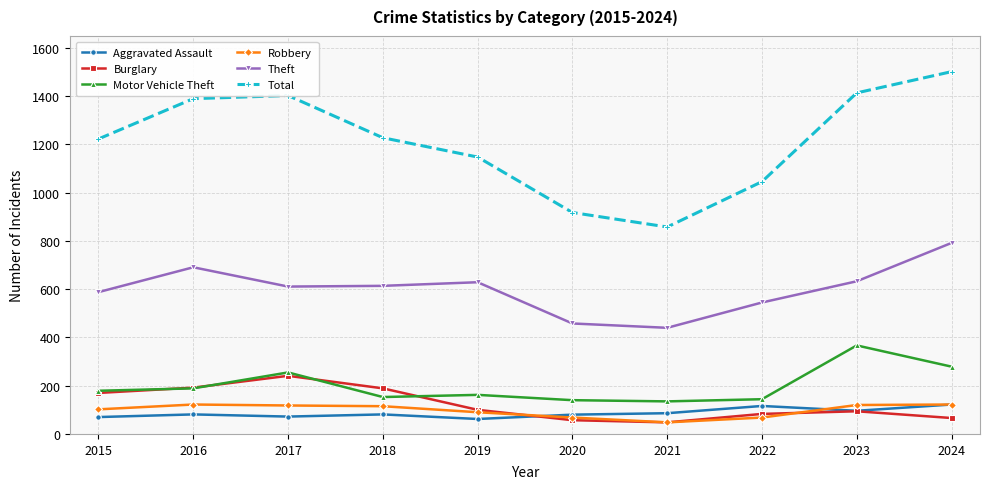

What is the value of the Total point at the 10th from the left?

1502